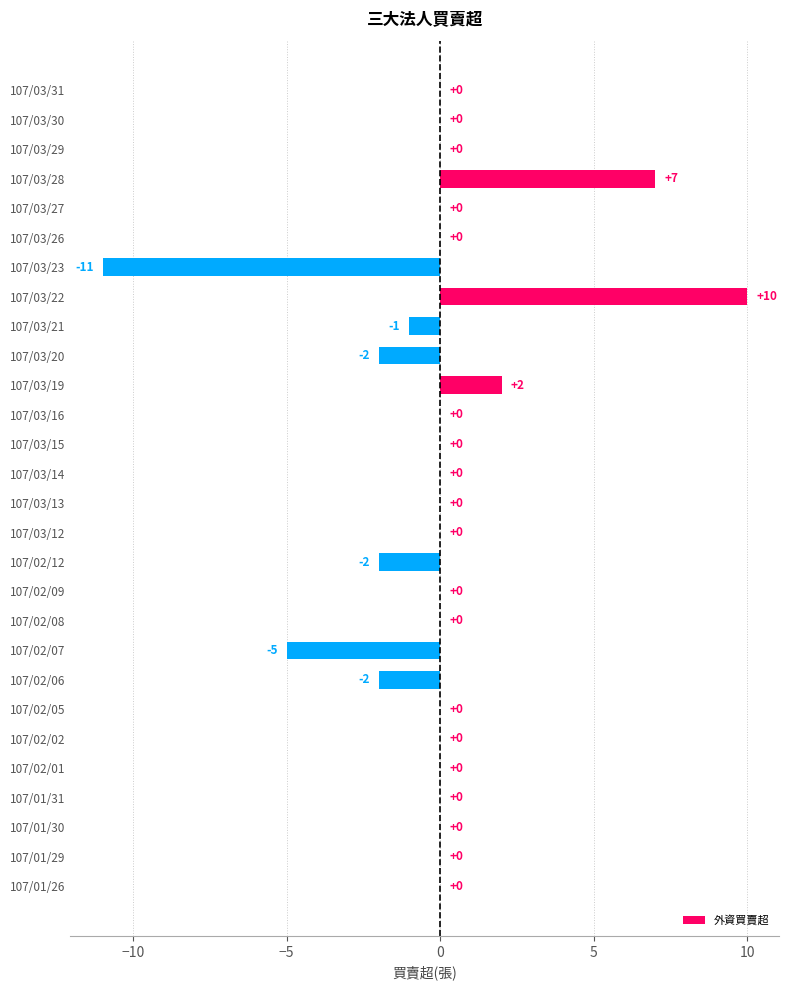

The value at 107/03/29 is -15. True or false?

False